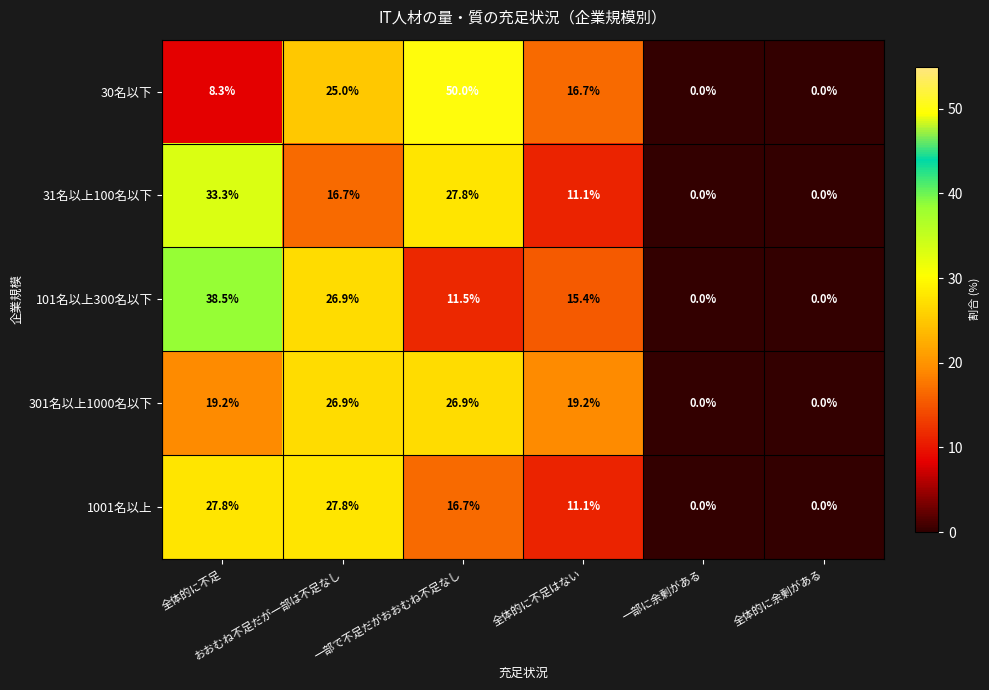

Which series has the largest range (max minus min)?

30名以下